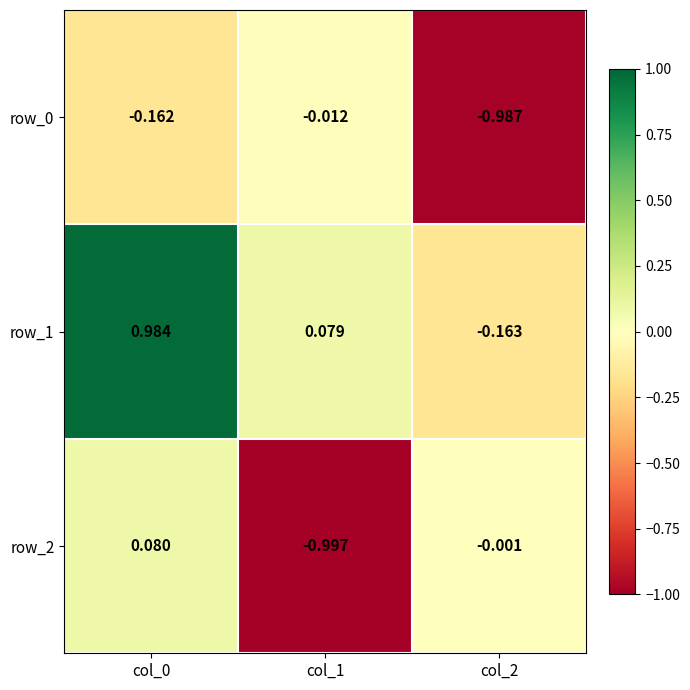

Is the value of row_2 at col_2 greater than the value of row_0 at col_1?

Yes